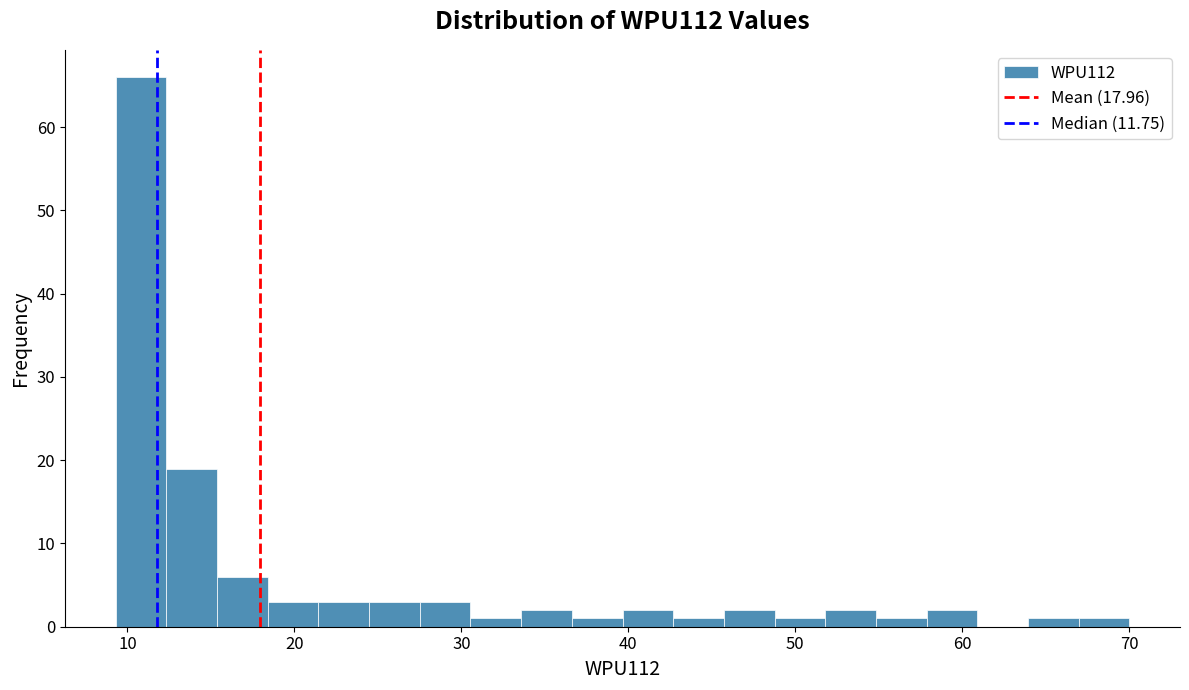

Around what value on the x-axis is the tallest bar? Give the approximate position of its centre, as read against the axis.

11